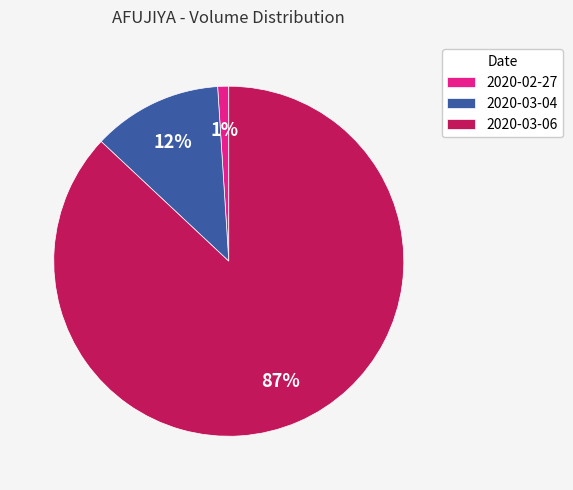

Count the number of slices in the pie.

3